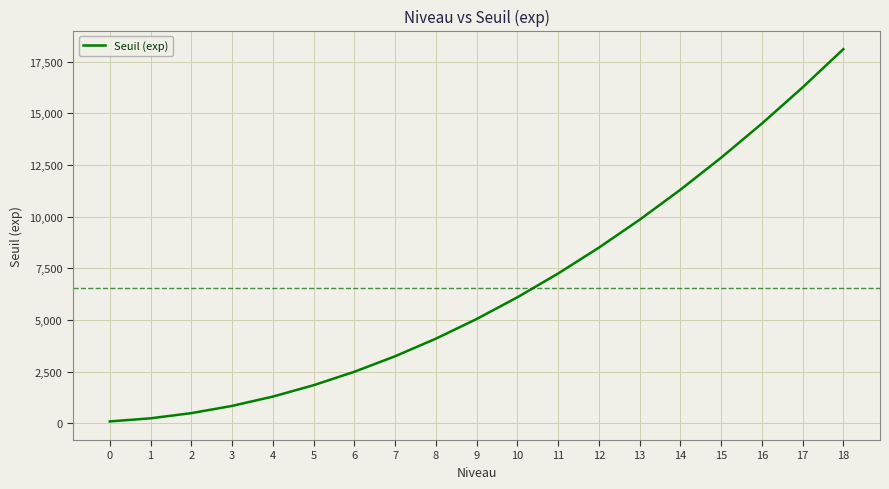

How many distinct data groups are displayed?

1